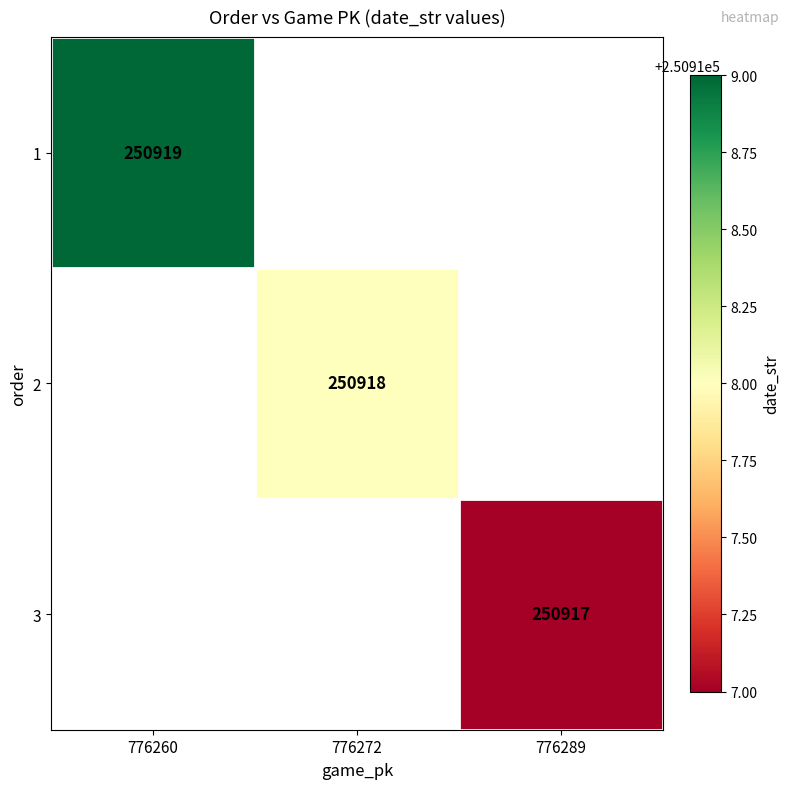

The 2 series shows 391952 at 776272. True or false?

False